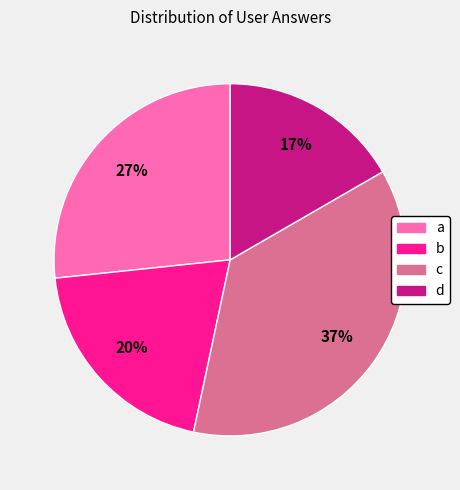

Between a and c, which is larger?

c